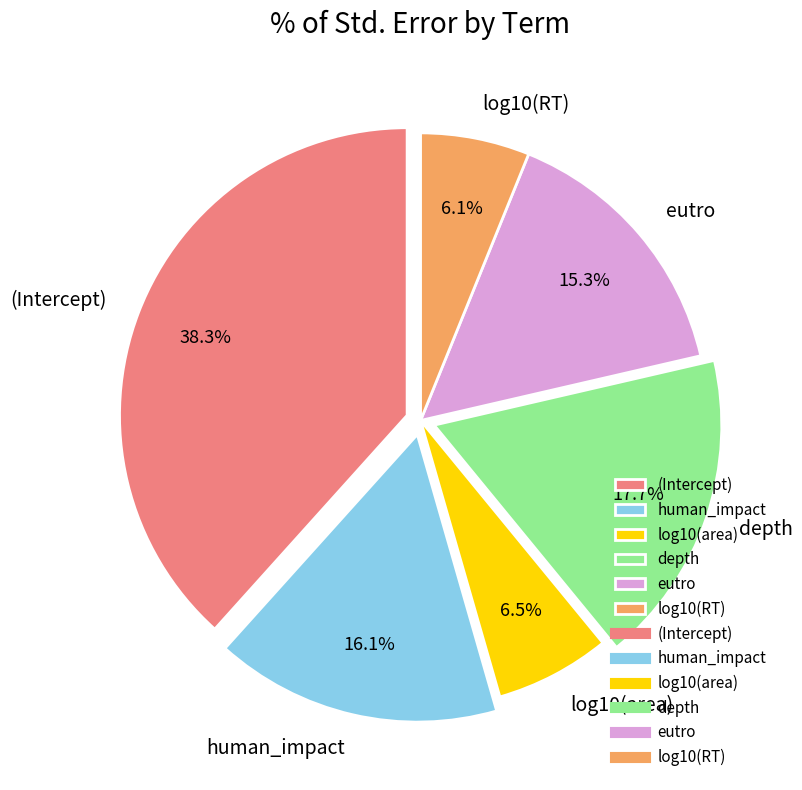

To the nearest percent, what percentage of the pie is depth?

18%